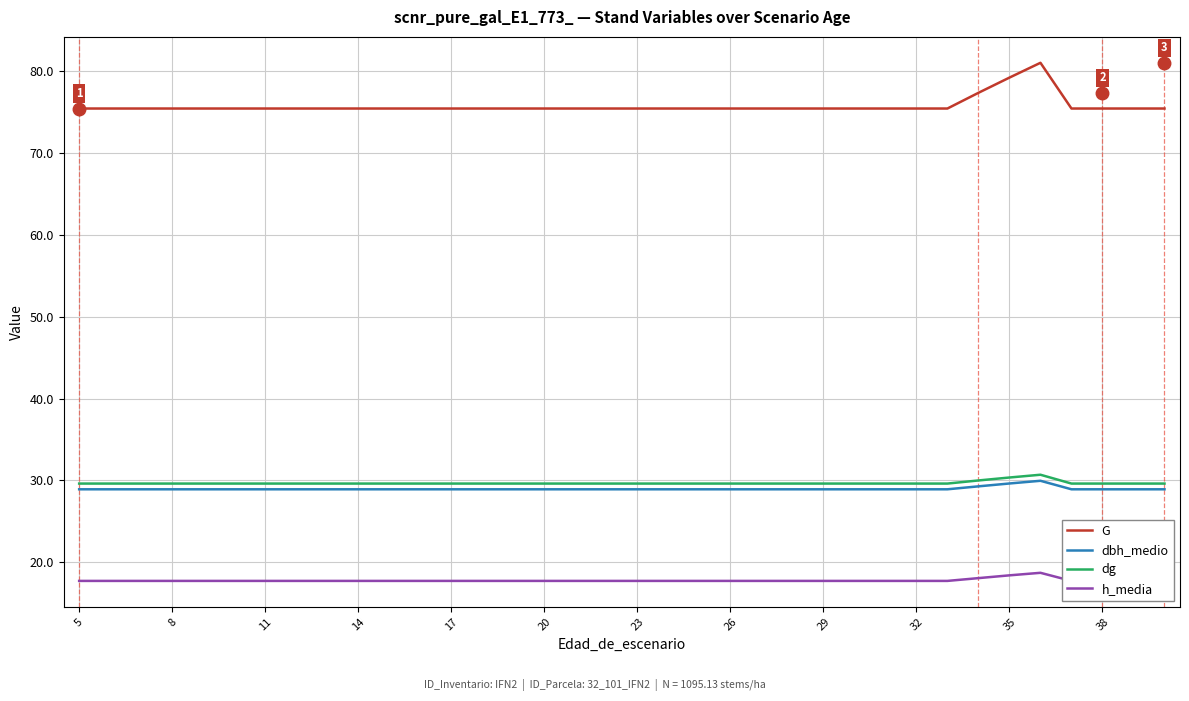

Is it true that dbh_medio equals 28.9 at 32?

True